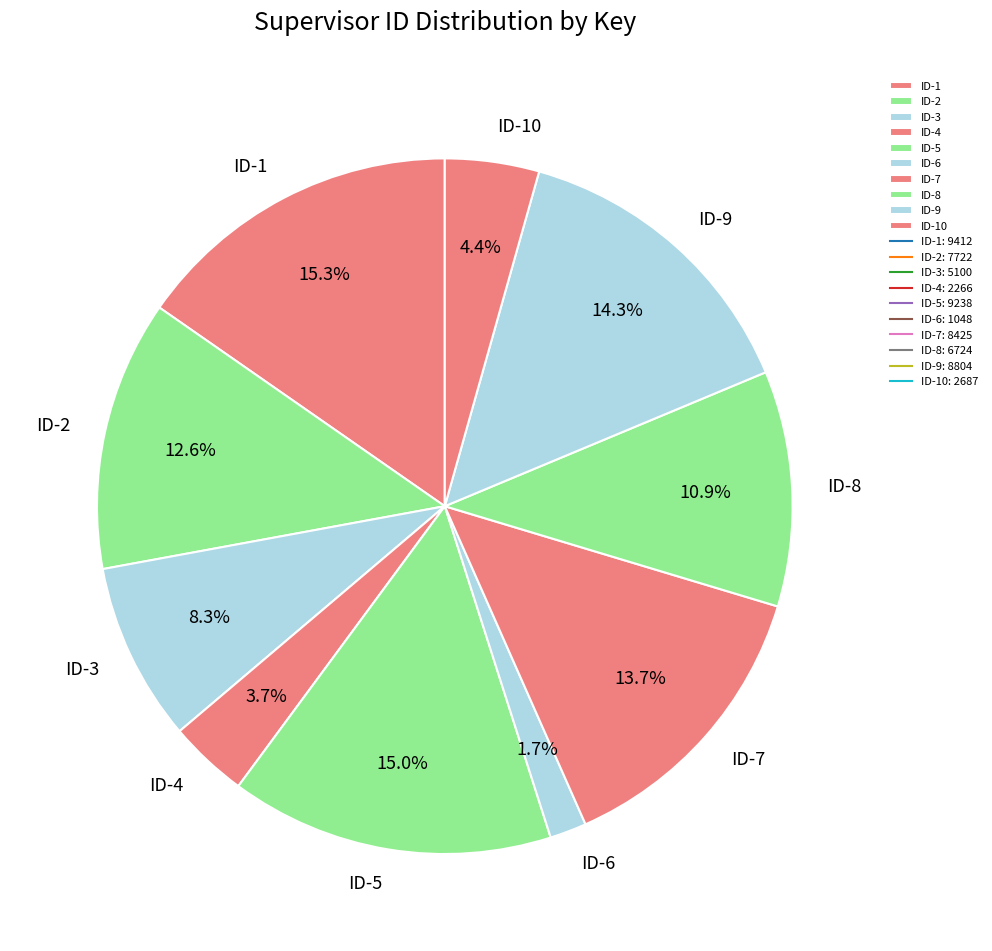

What percentage is the ID-1 slice, to the nearest percent?

15%